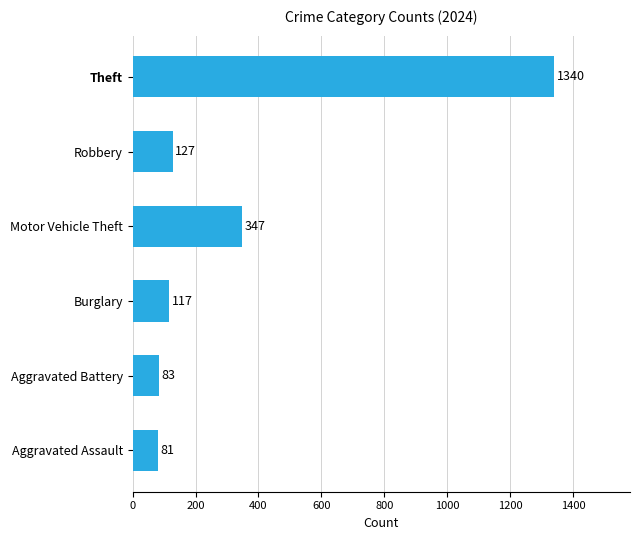

List the labels in order of value, largest first.

Theft, Motor Vehicle Theft, Robbery, Burglary, Aggravated Battery, Aggravated Assault